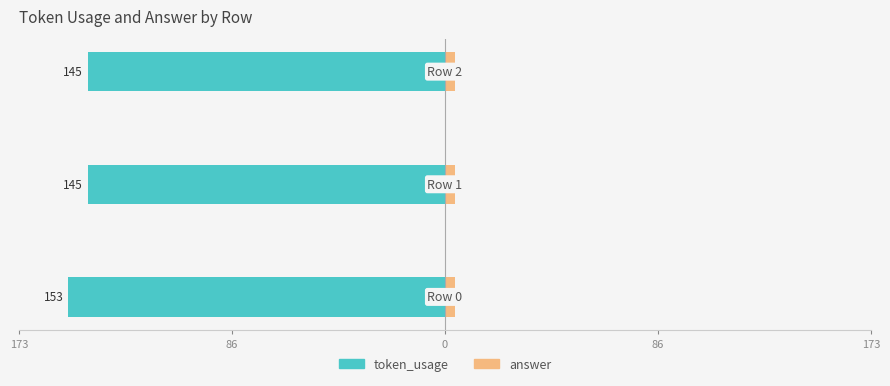

What are all the series names shown in the legend?

token_usage, answer